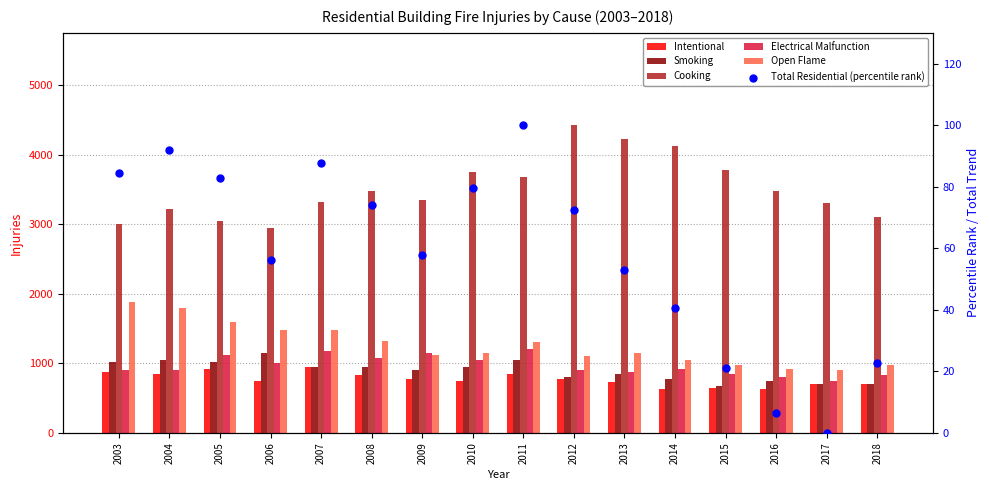

Which series contains the highest Y value?

Cooking